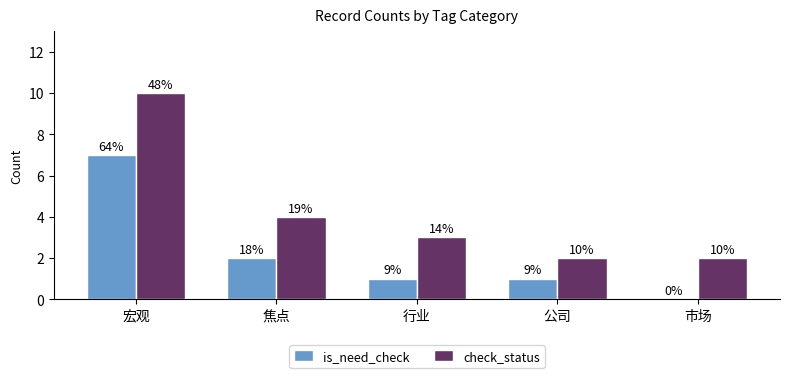

How many groups of bars are there?

5